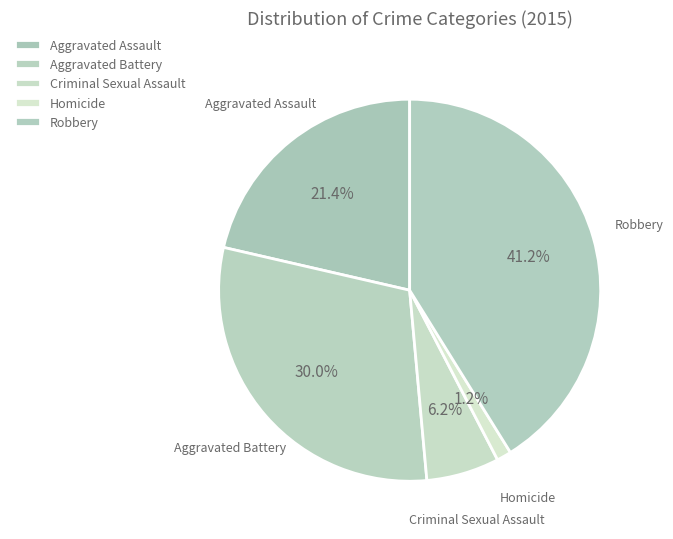

To the nearest percent, what portion does Aggravated Assault represent?

21%